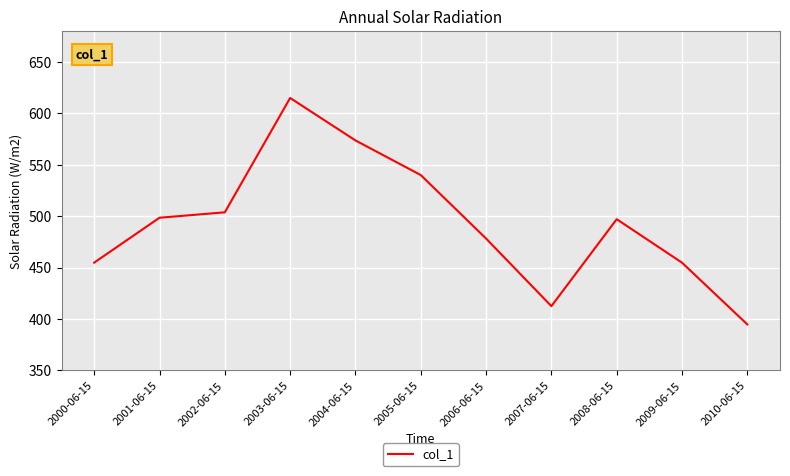

Which has a higher value, 2006-06-15 or 2003-06-15?

2003-06-15